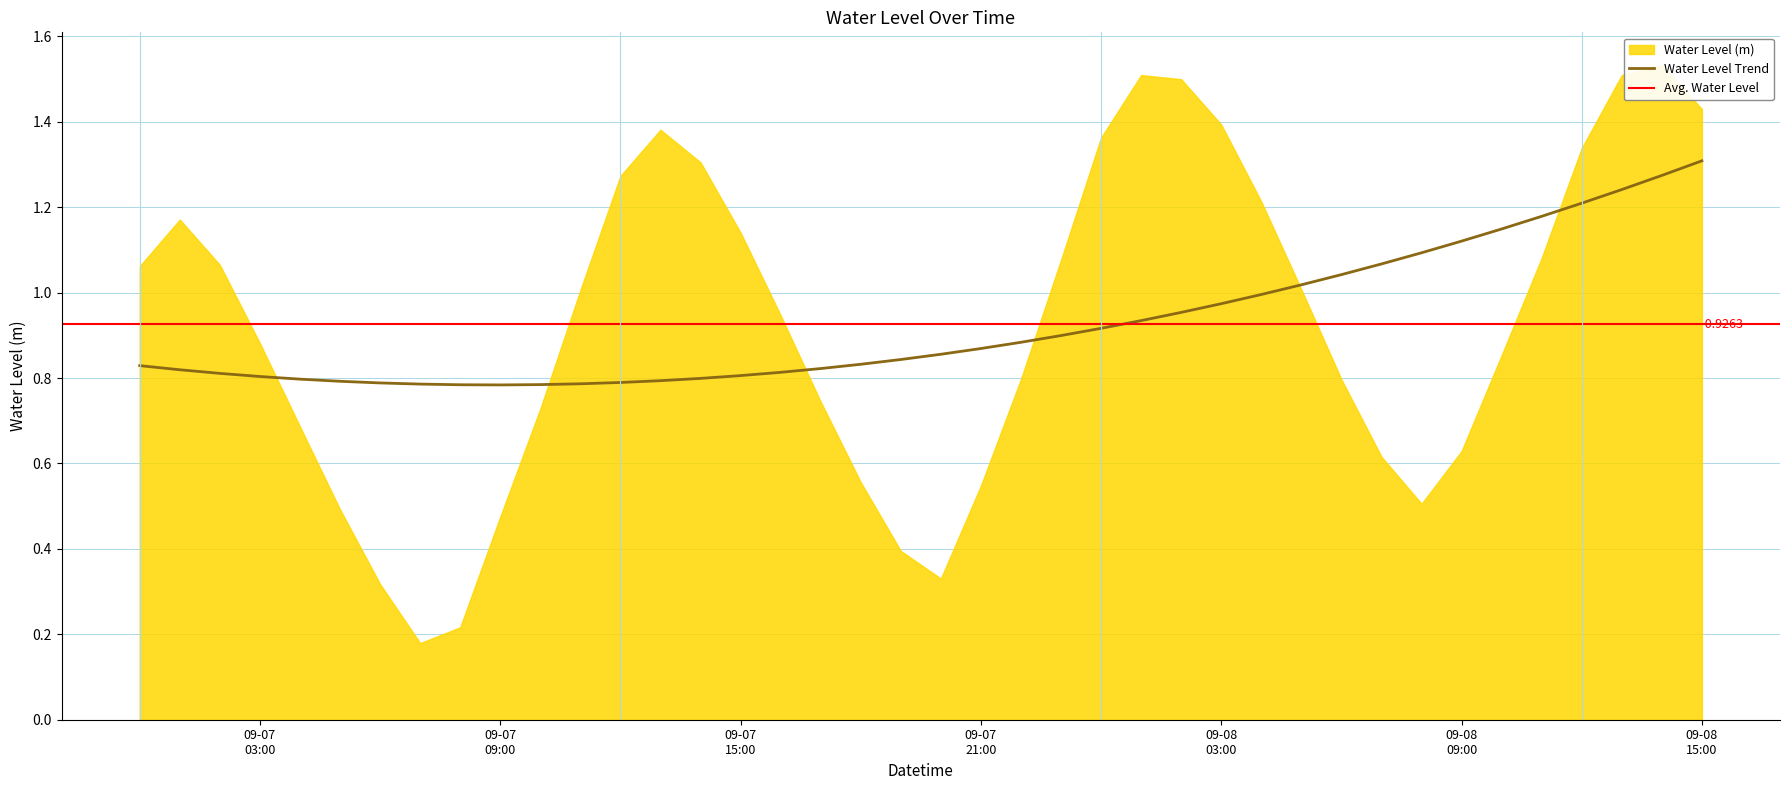

How many data points does each series have?

40